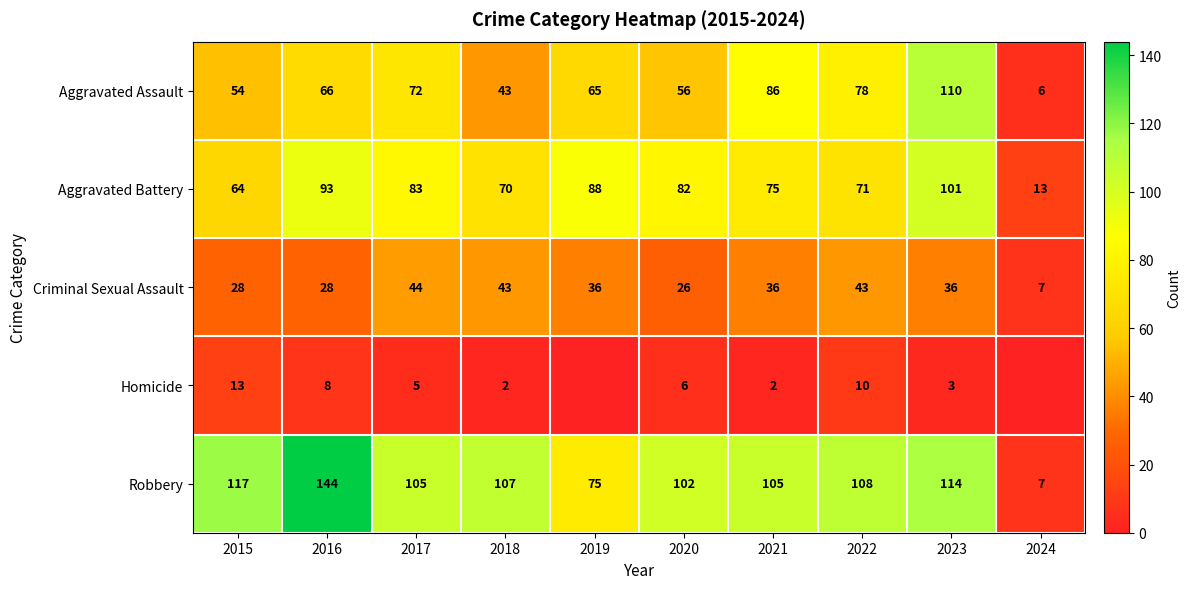

What is the average value of the Aggravated Assault series?

64